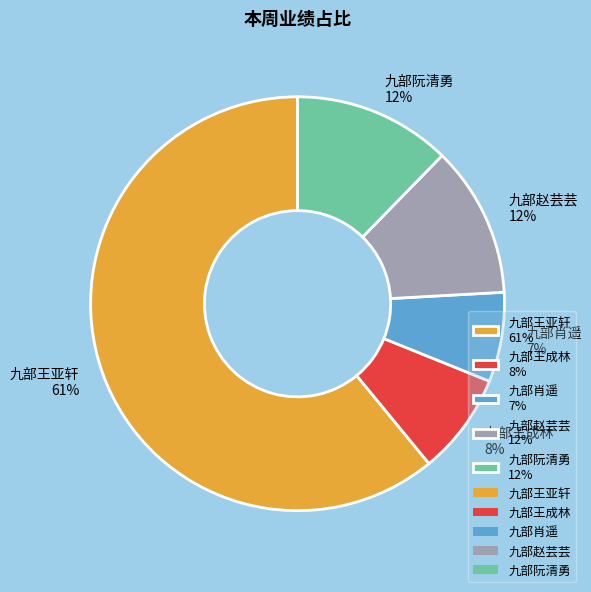

Which has a higher value, 九部肖遥 7% or 九部赵芸芸 12%?

九部赵芸芸 12%